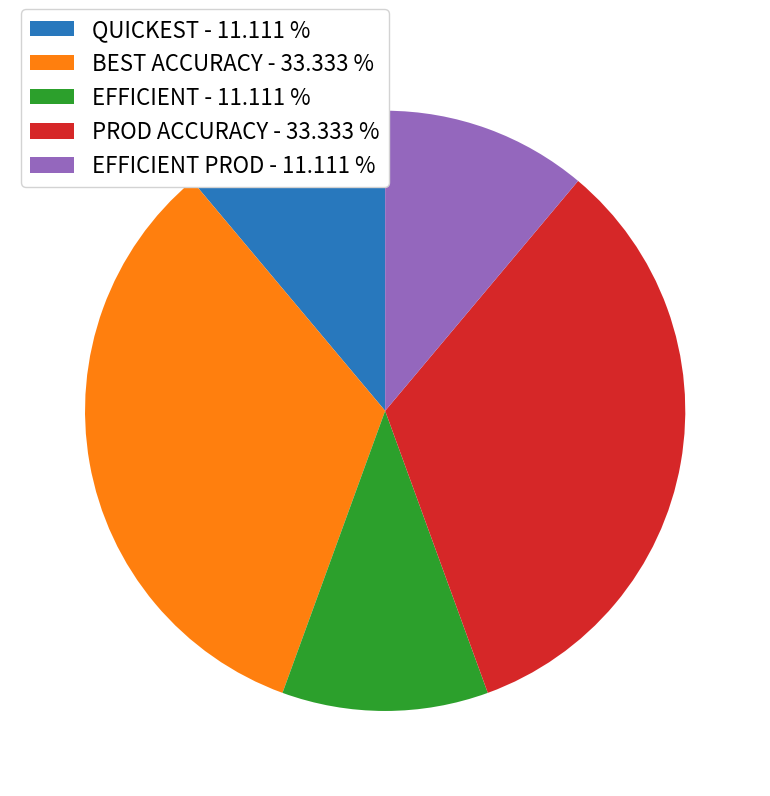

What is the ratio of the value at QUICKEST - 11.111 % to the value at PROD ACCURACY - 33.333 %?

0.3